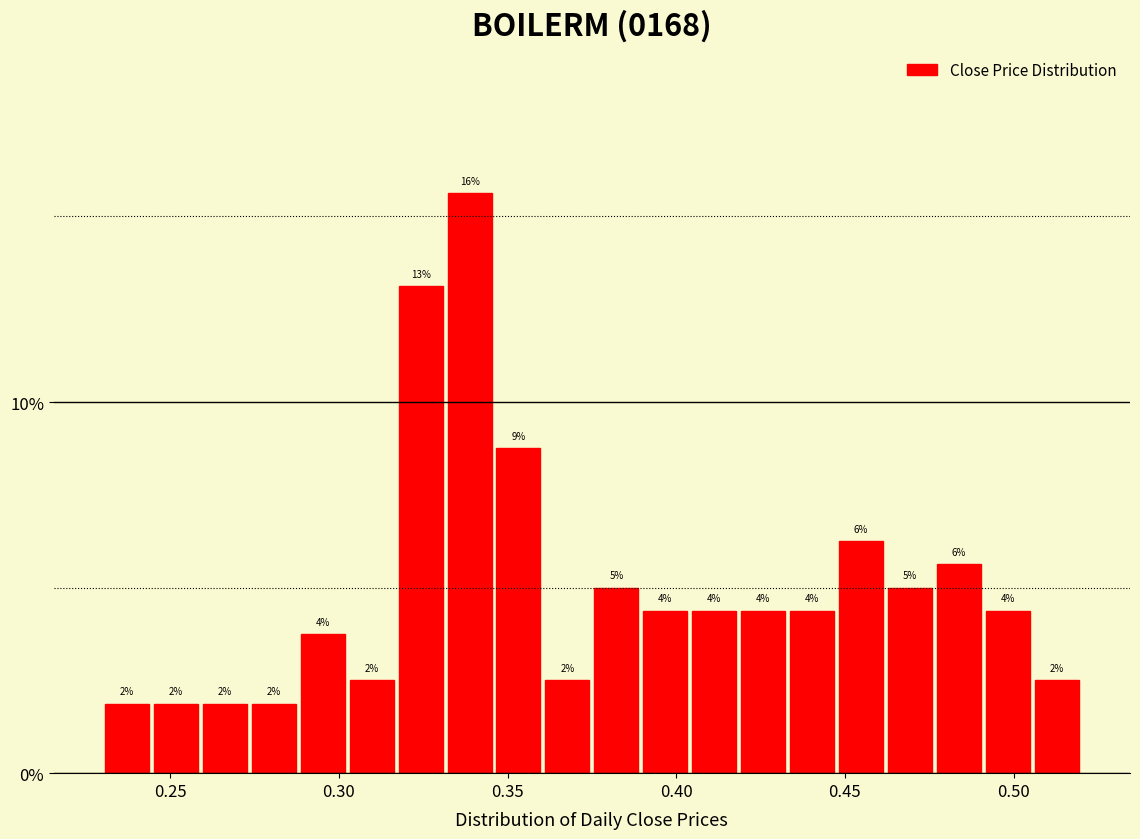

Around what value on the x-axis is the tallest bar? Give the approximate position of its centre, as read against the axis.

0.340